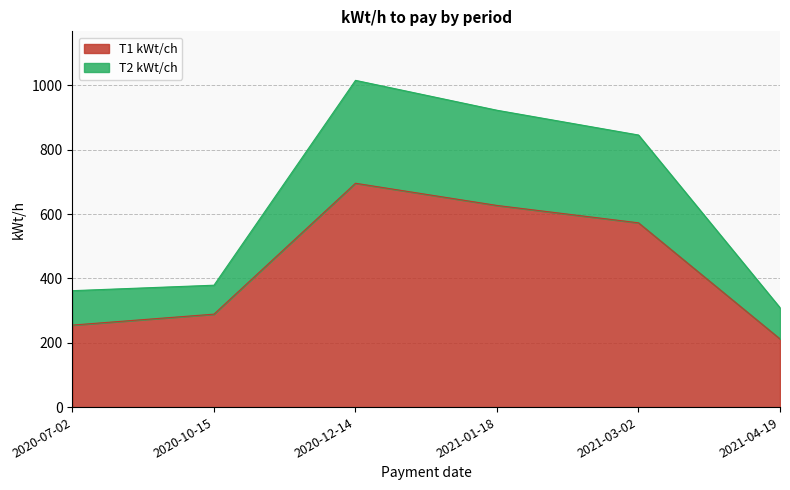

True or false: T1 kWt/ch has more than 2 interior local peaks.

False